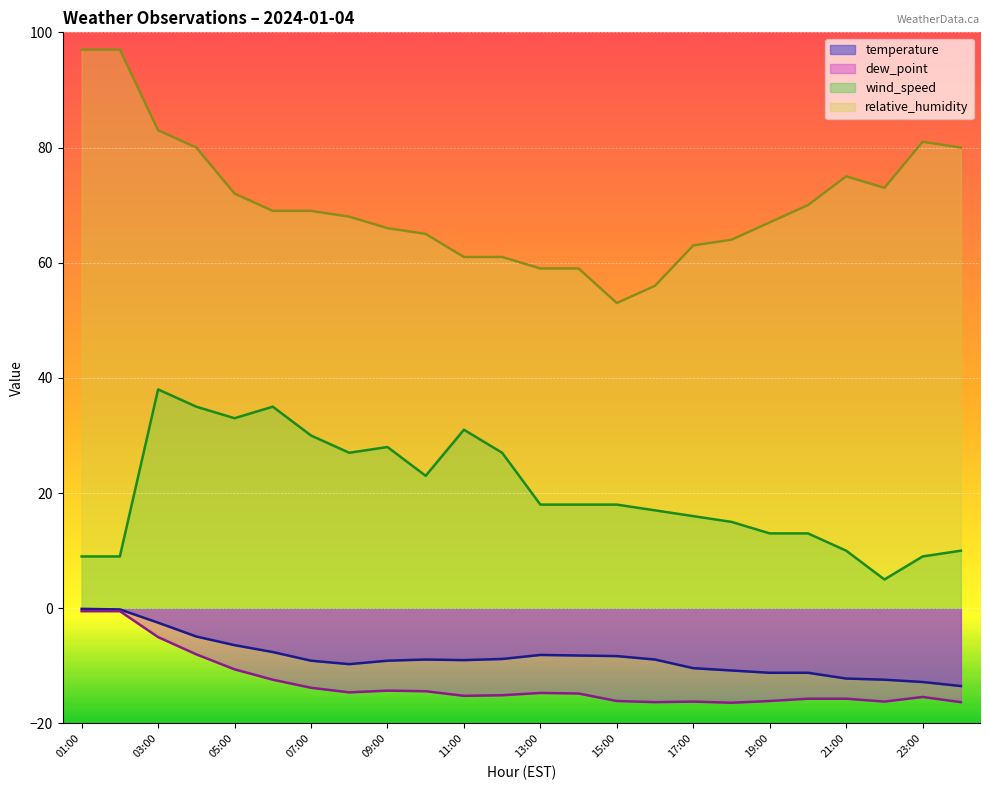

True or false: relative_humidity has more than 0 interior local peaks.

True